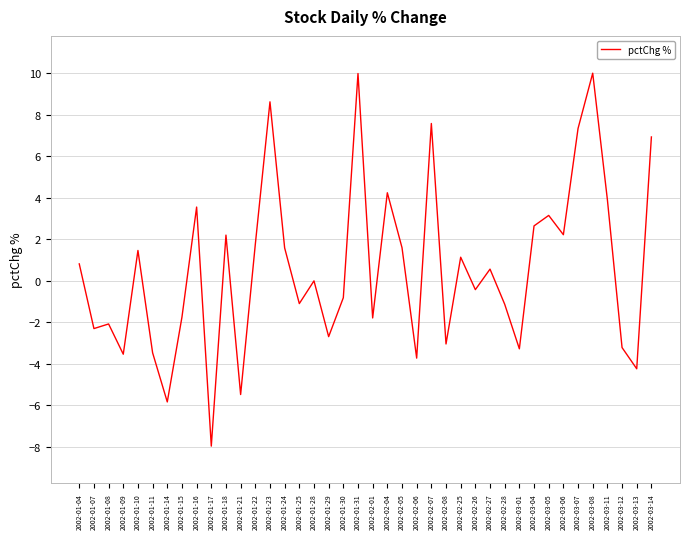

What is the difference between the maximum and minimum values?

18.0